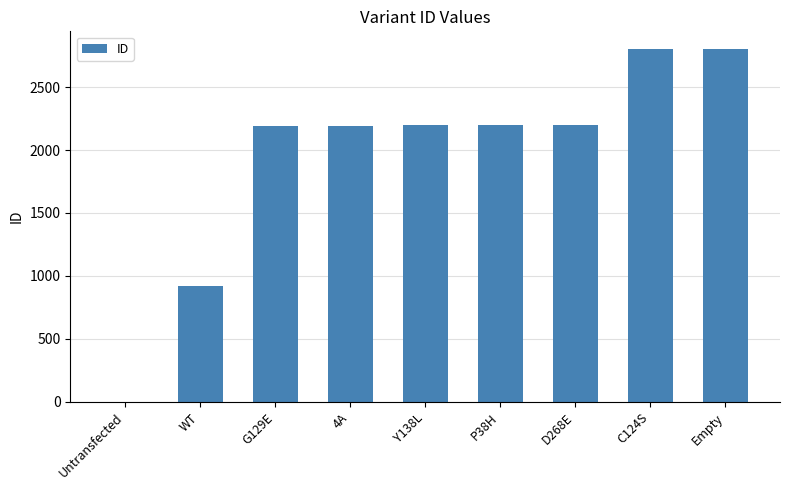

What is the maximum value shown in the chart?

2802